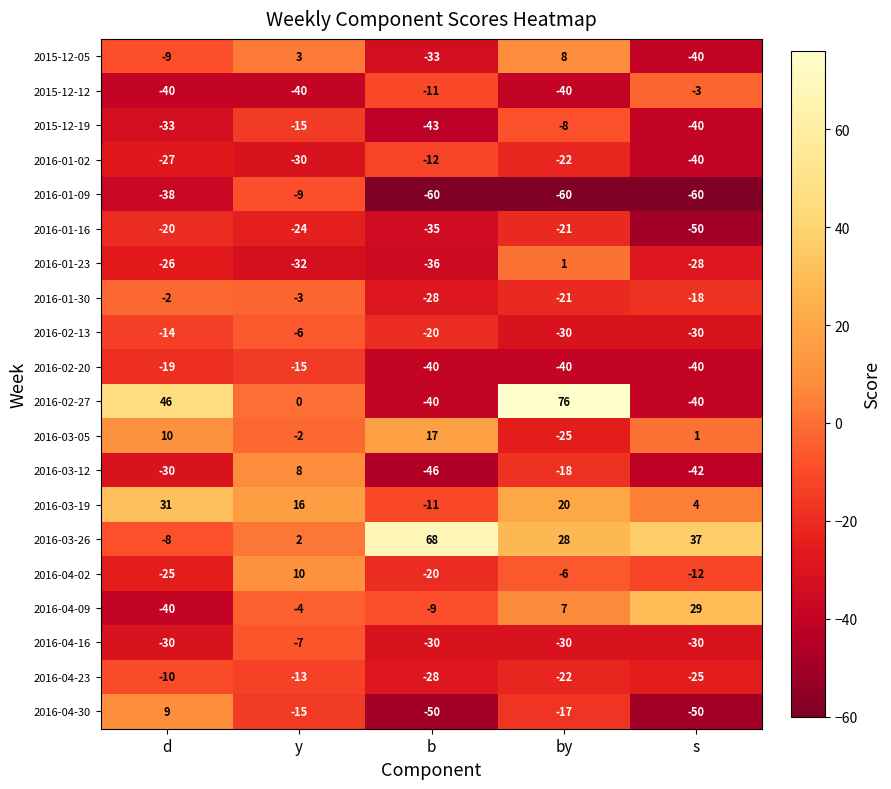

Which label corresponds to the largest value in the chart?

by